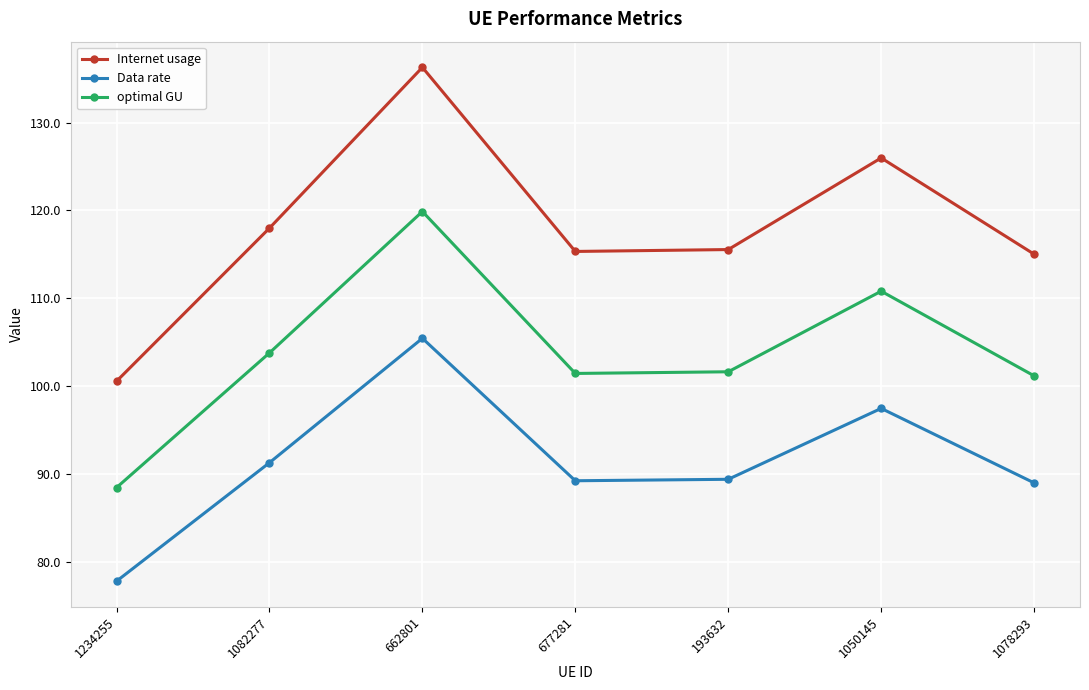

Does the chart have visible grid lines?

Yes